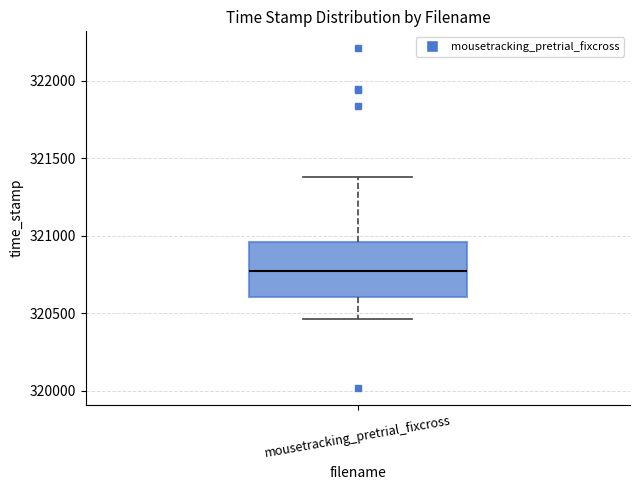

Where does the median line of the box for mousetracking_pretrial_fixcross sit on the y-axis? The values are not printed on the chart, so give them approximately, as read against the axis.

320750